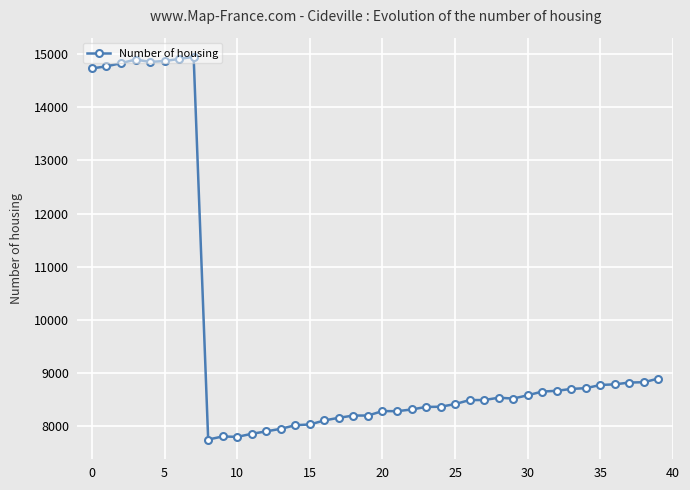

True or false: there are more than 0 points higher than both neighbors.

True